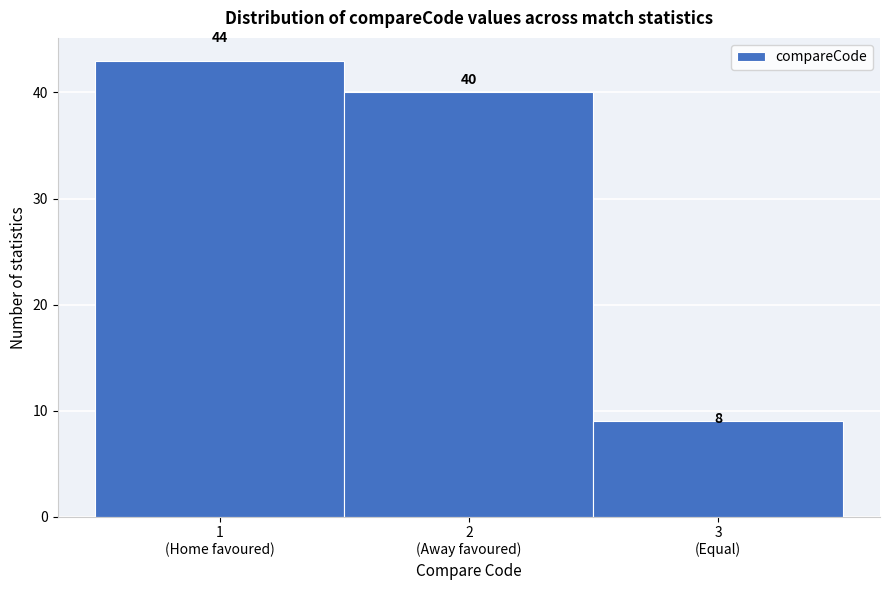

How many bars are there in total?

3